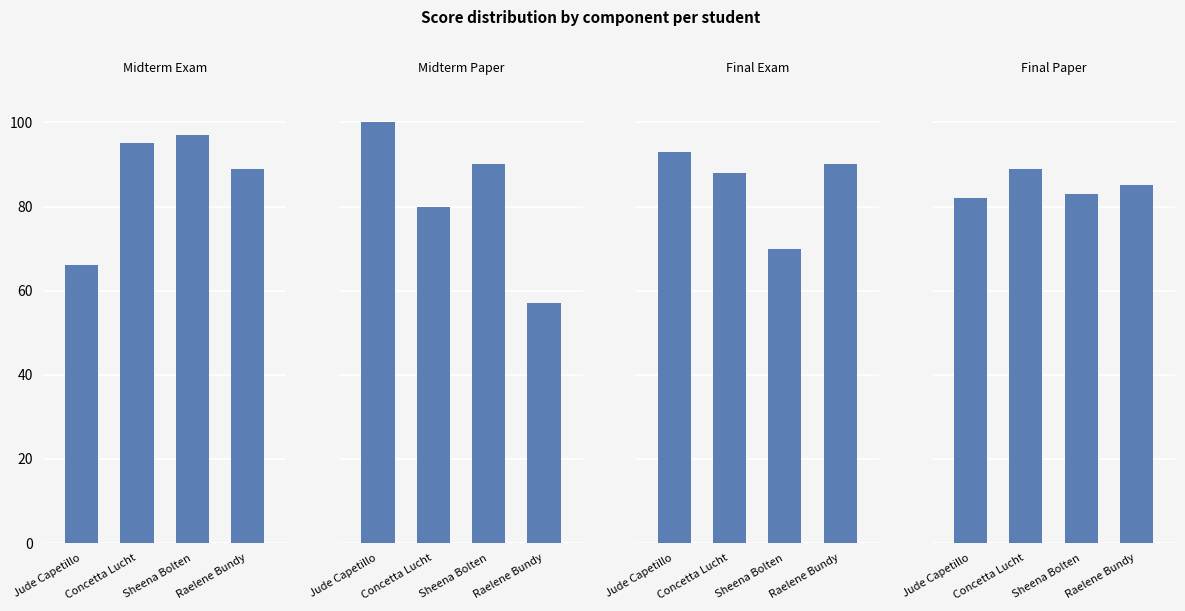

Reading left to right, list all the values displayed in this chart.

Midterm Exam: Jude Capetillo=66	Concetta Lucht=95	Sheena Bolten=97	Raelene Bundy=89
Midterm Paper: Jude Capetillo=100	Concetta Lucht=80	Sheena Bolten=90	Raelene Bundy=57
Final Exam: Jude Capetillo=93	Concetta Lucht=88	Sheena Bolten=70	Raelene Bundy=90
Final Paper: Jude Capetillo=82	Concetta Lucht=89	Sheena Bolten=83	Raelene Bundy=85